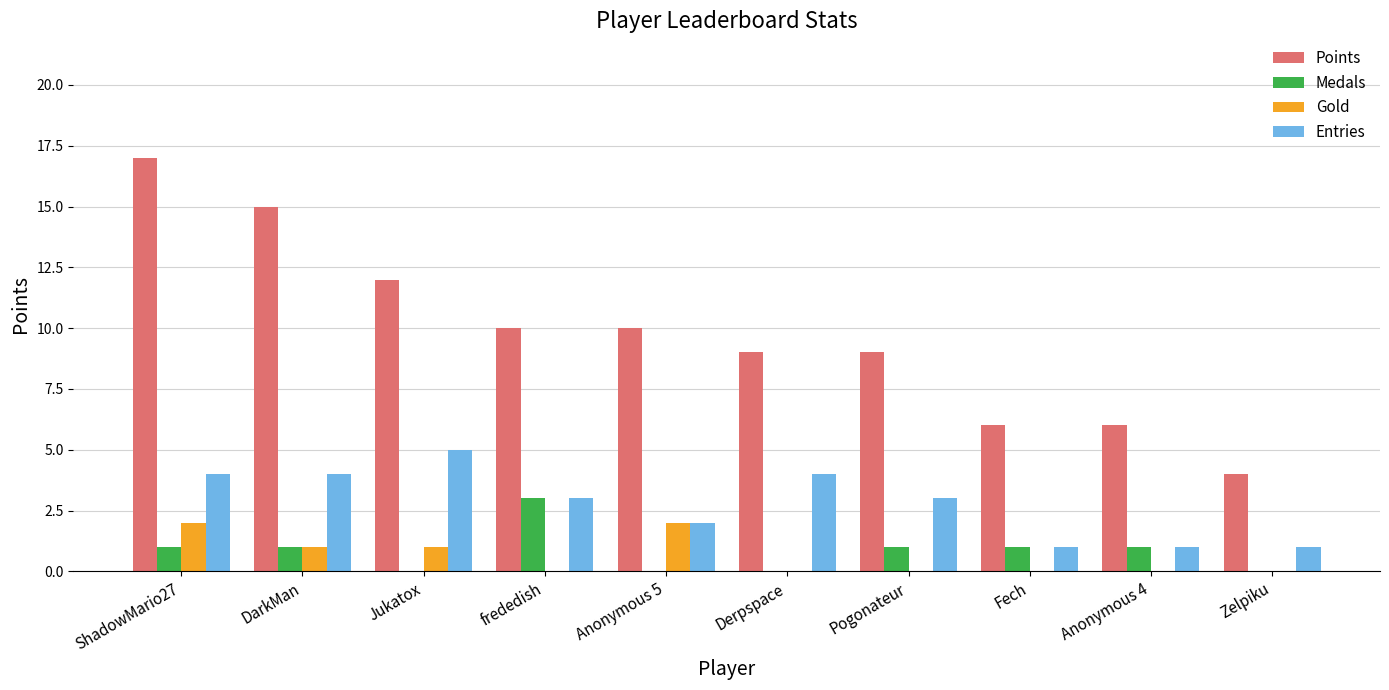

True or false: Medals has a value of 1 at Fech.

True